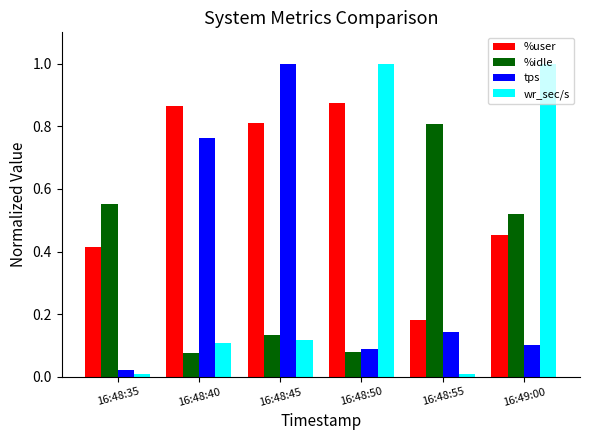

What is the maximum value for wr_sec/s?

1.0